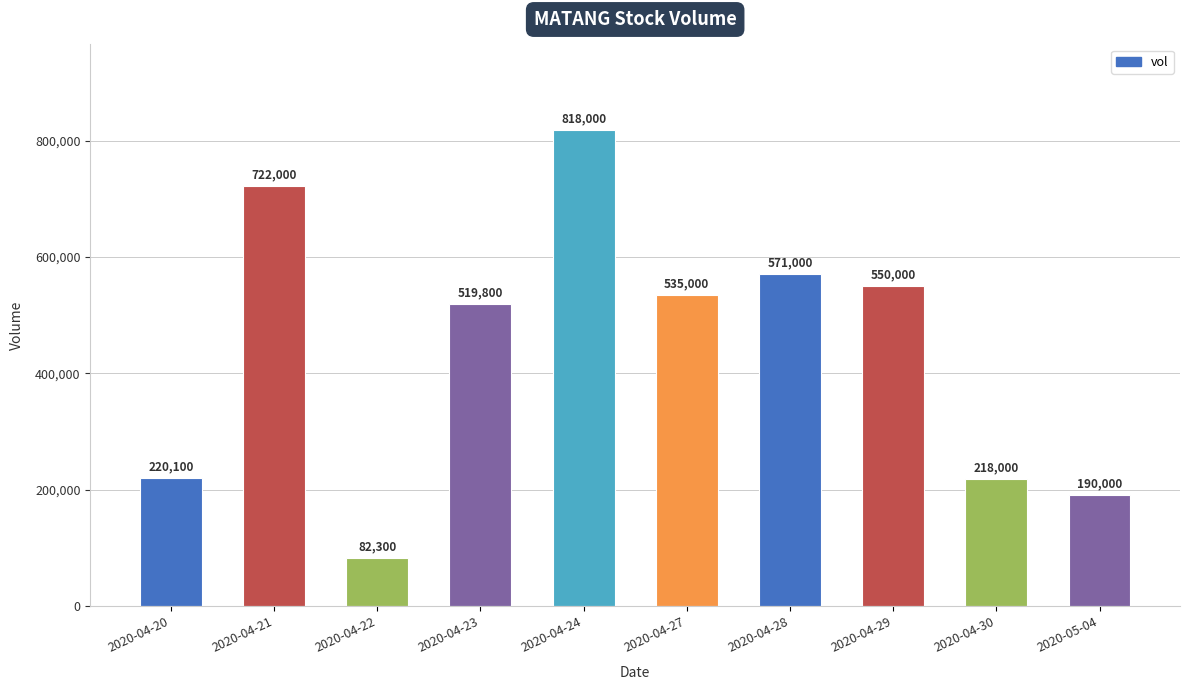

Rank the categories by value from lowest to highest.

2020-04-22, 2020-05-04, 2020-04-30, 2020-04-20, 2020-04-23, 2020-04-27, 2020-04-29, 2020-04-28, 2020-04-21, 2020-04-24